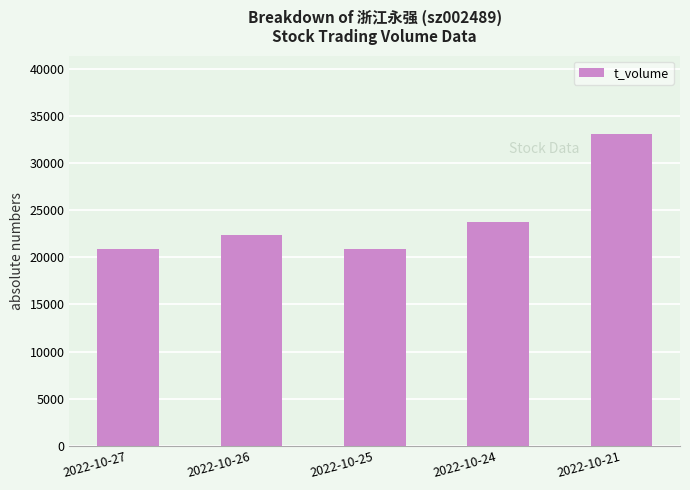

Count the number of categories in the chart.

5